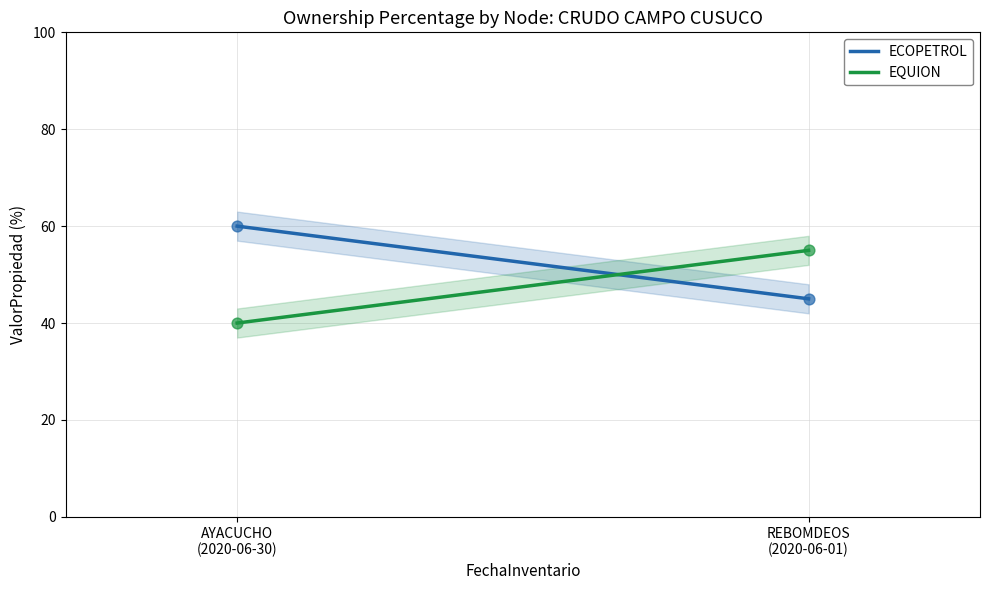

Is the value of EQUION at REBOMDEOS
(2020-06-01) greater than the value of ECOPETROL at AYACUCHO
(2020-06-30)?

No